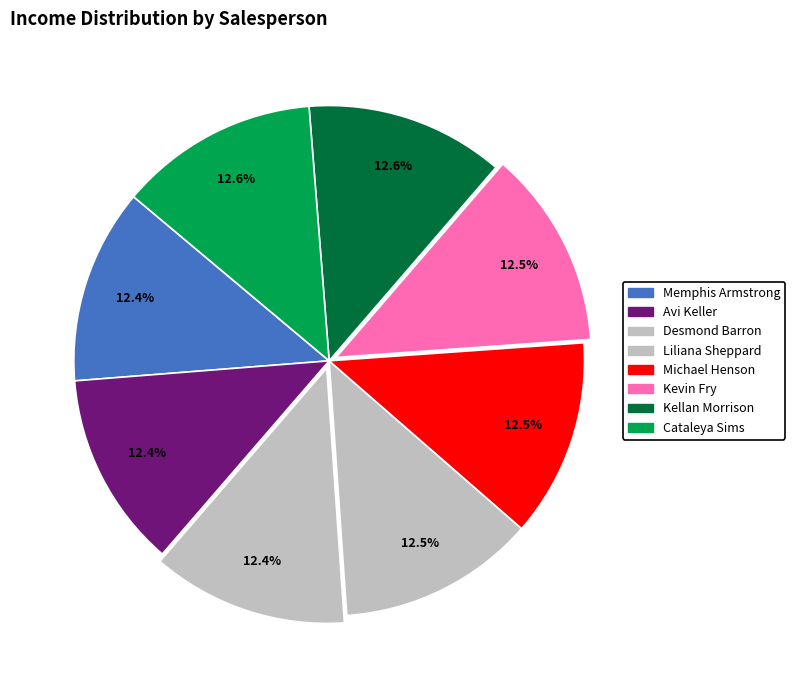

Combined, what portion of the pie is Liliana Sheppard and Avi Keller?

24.9%